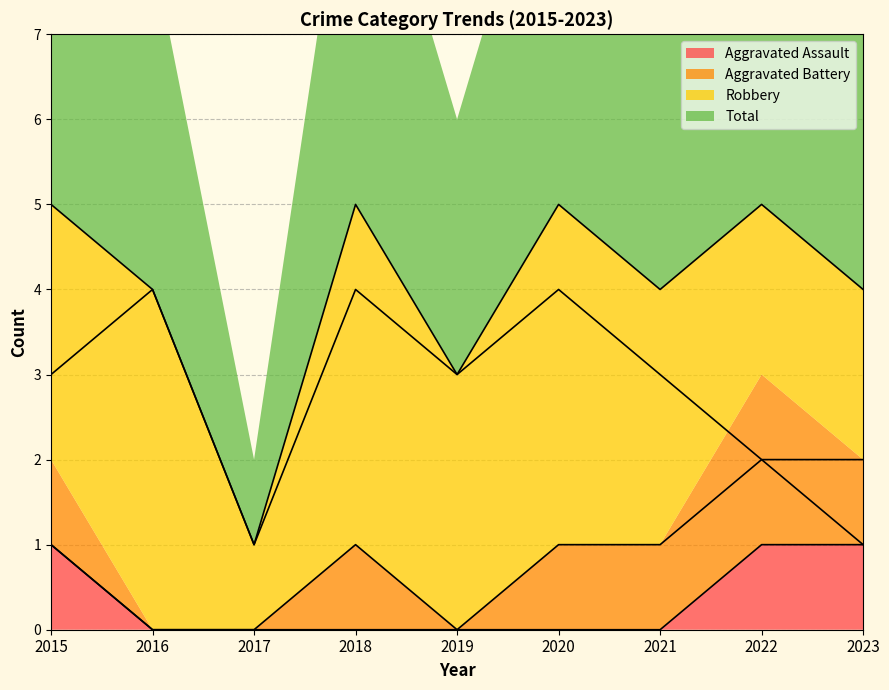

Between 2021 and 2016, which is larger?

2021